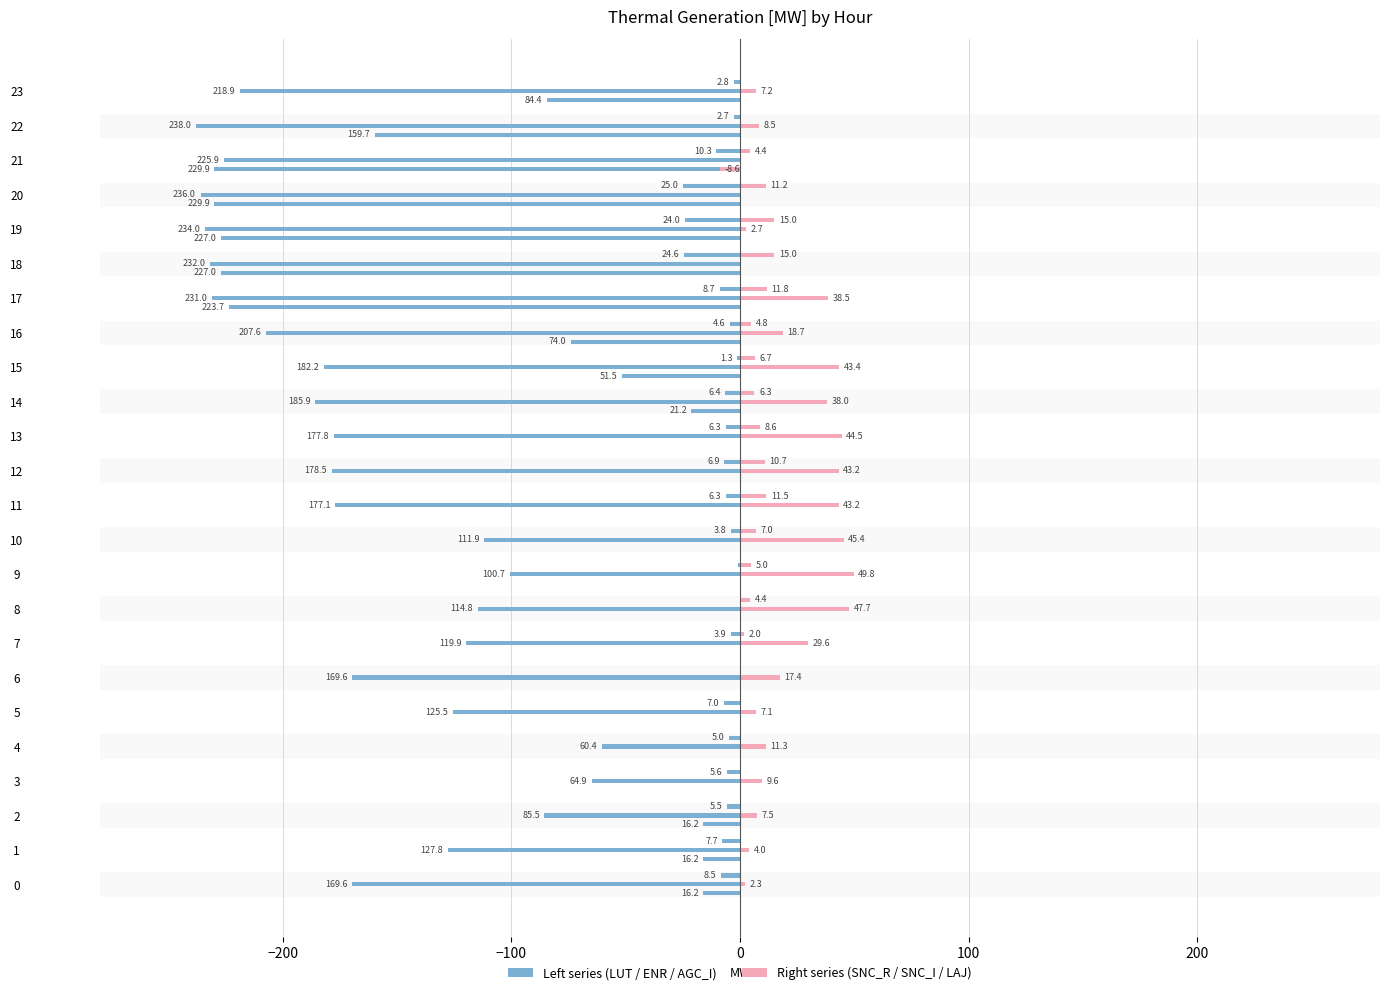

Is it true that SNC_R equals -4.6 at 23?

False